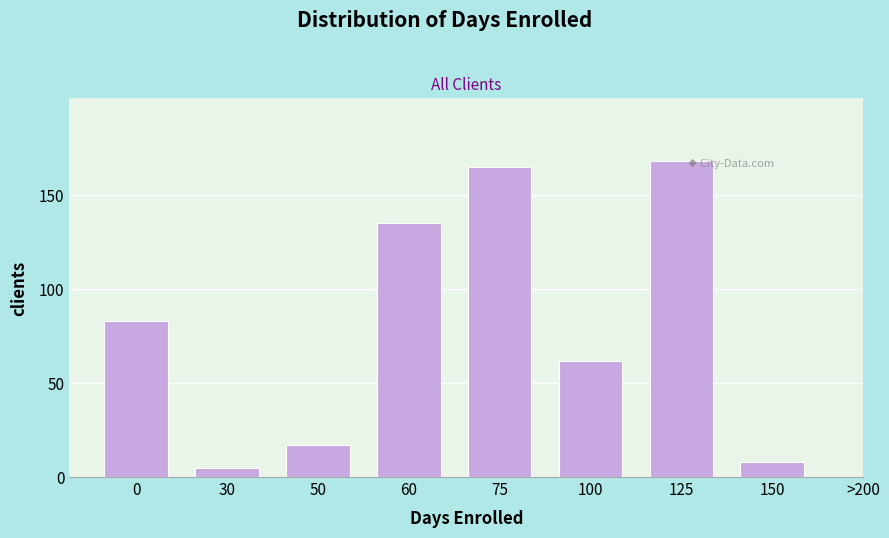

Reading left to right, list all the values displayed in this chart.

83	5	17	135	165	62	168	8